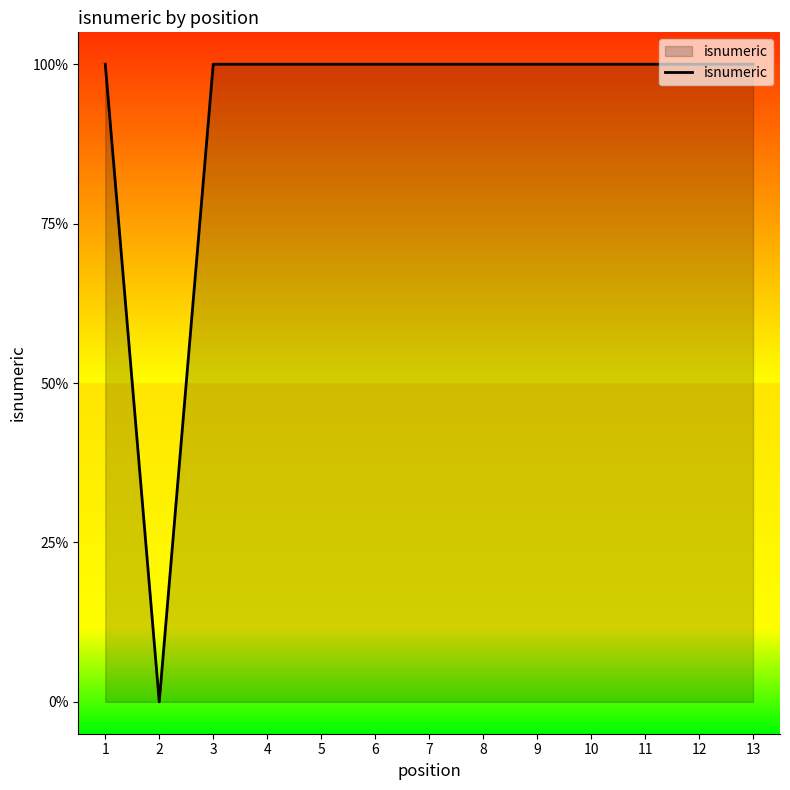

List the labels in order of value, largest first.

1, 3, 4, 5, 6, 7, 8, 9, 10, 11, 12, 13, 2